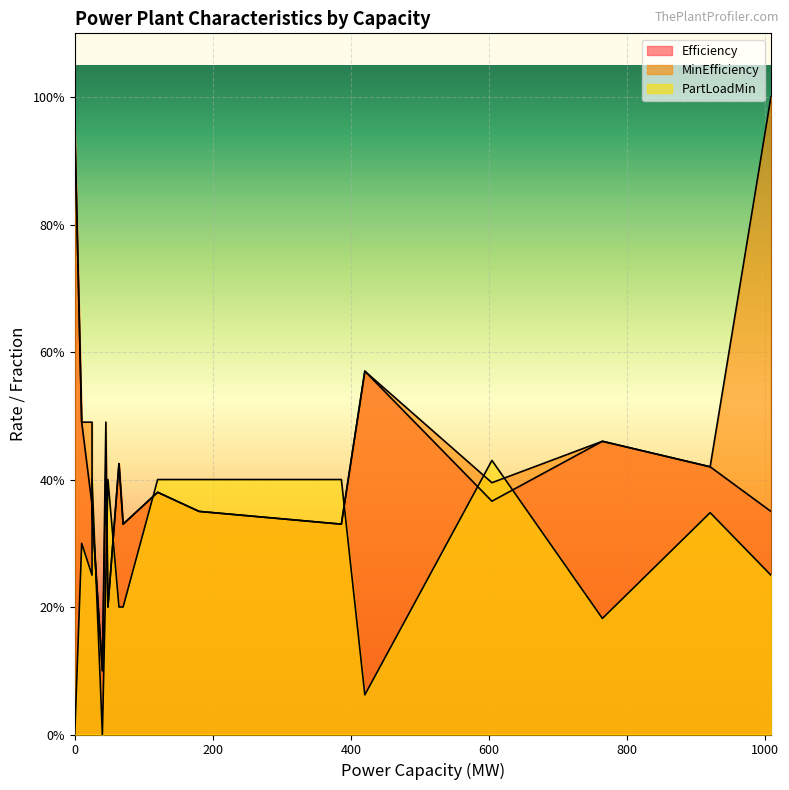

Which series has the largest range (max minus min)?

MinEfficiency